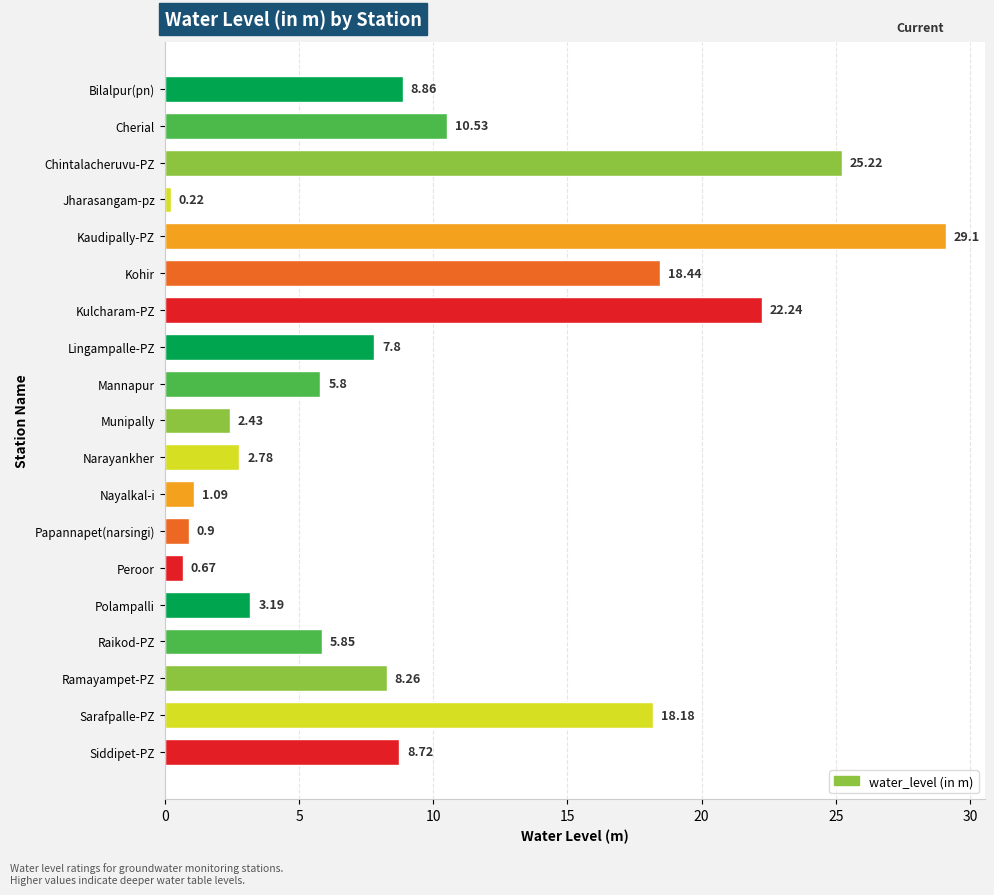

What is the change in value from Polampalli to Raikod-PZ?

+2.7